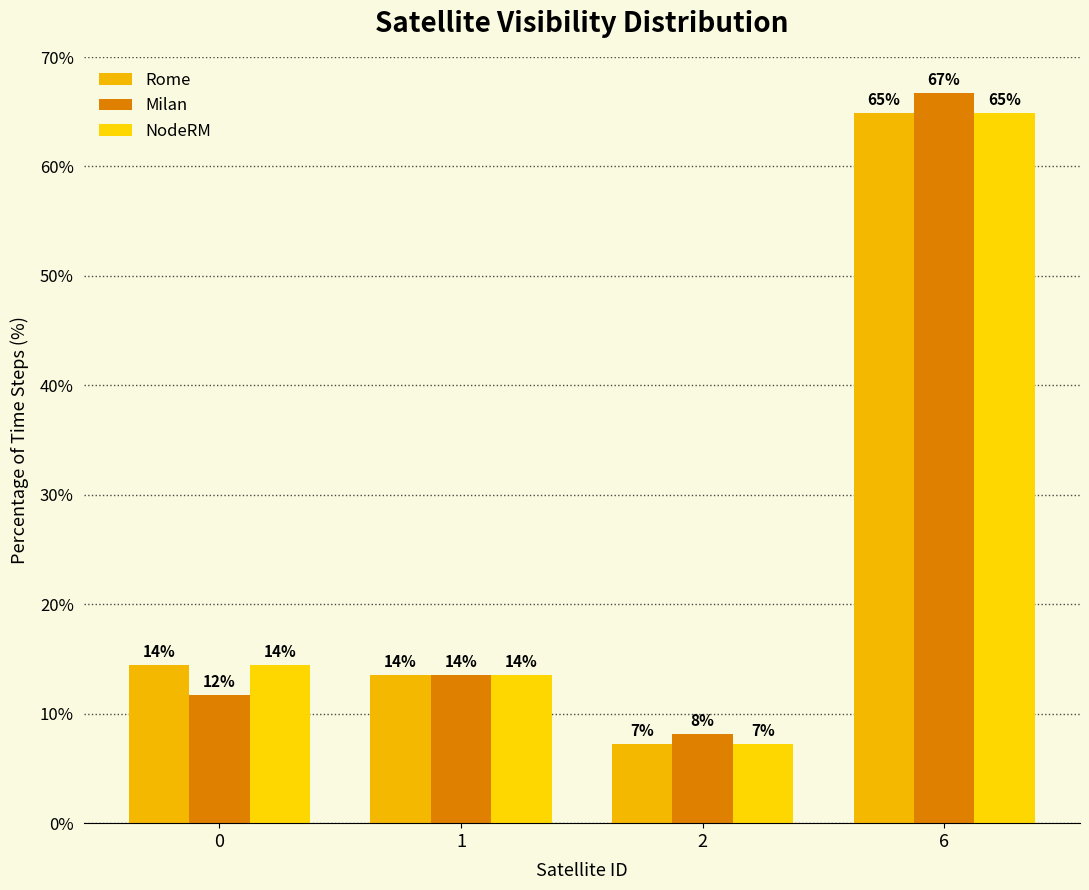

List the series in order of their peak value, lowest first.

Rome, NodeRM, Milan